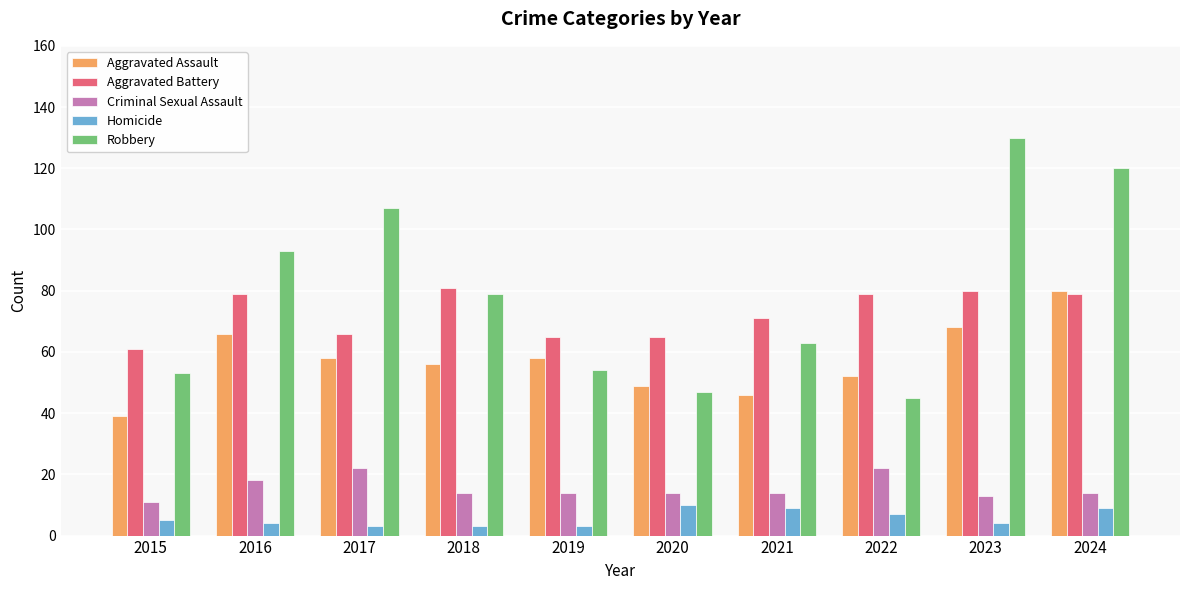

How many bars are there in each group?

5